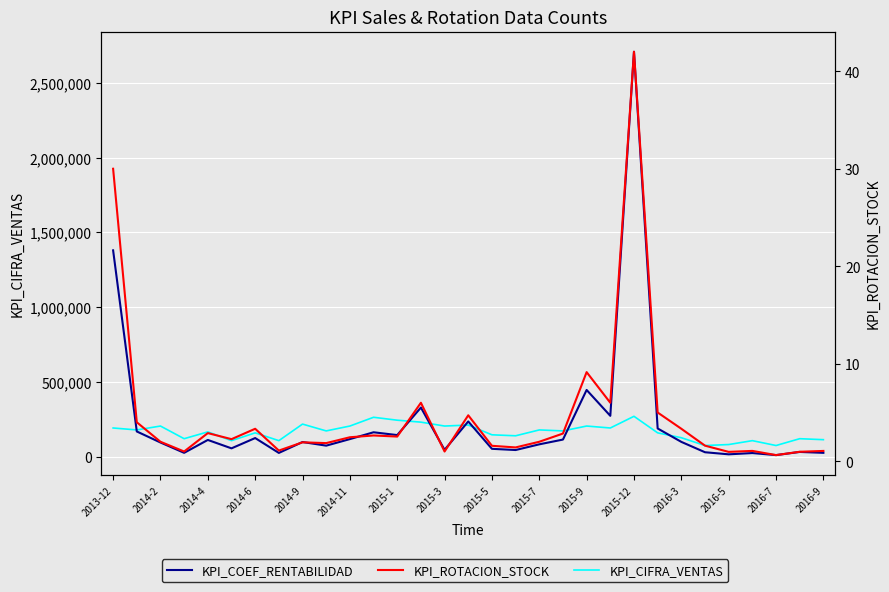

What is the total value across all series at 2016-5?

103706.0